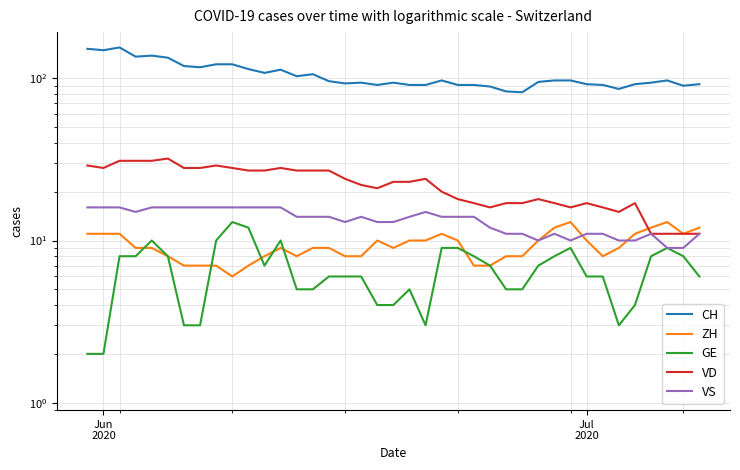

In VD, how many points are higher than both neighbors (excluding endpoints)?

7